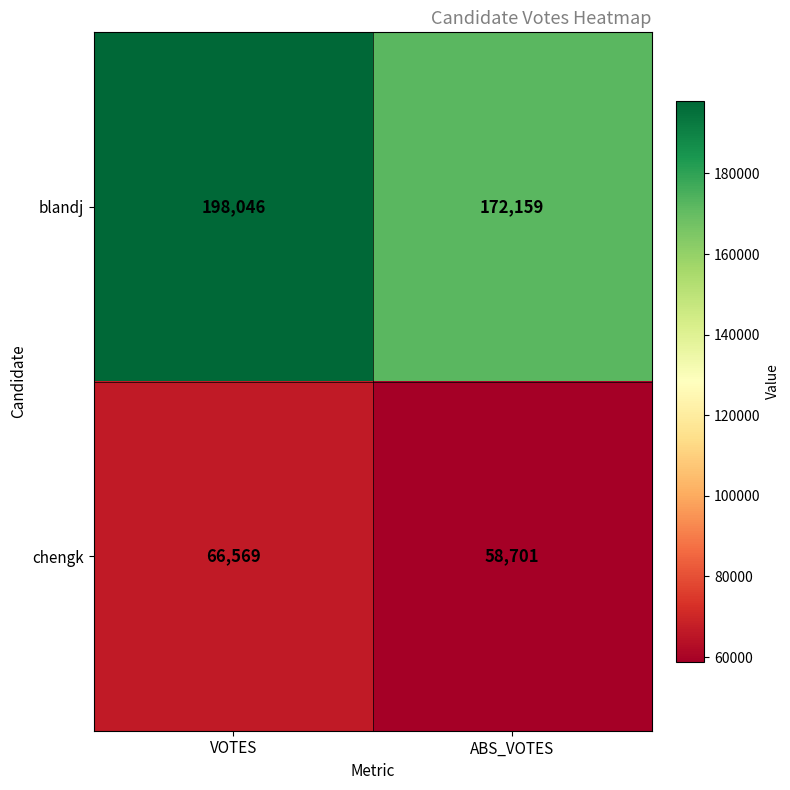

Between VOTES and ABS_VOTES, which series saw the biggest shift?

blandj